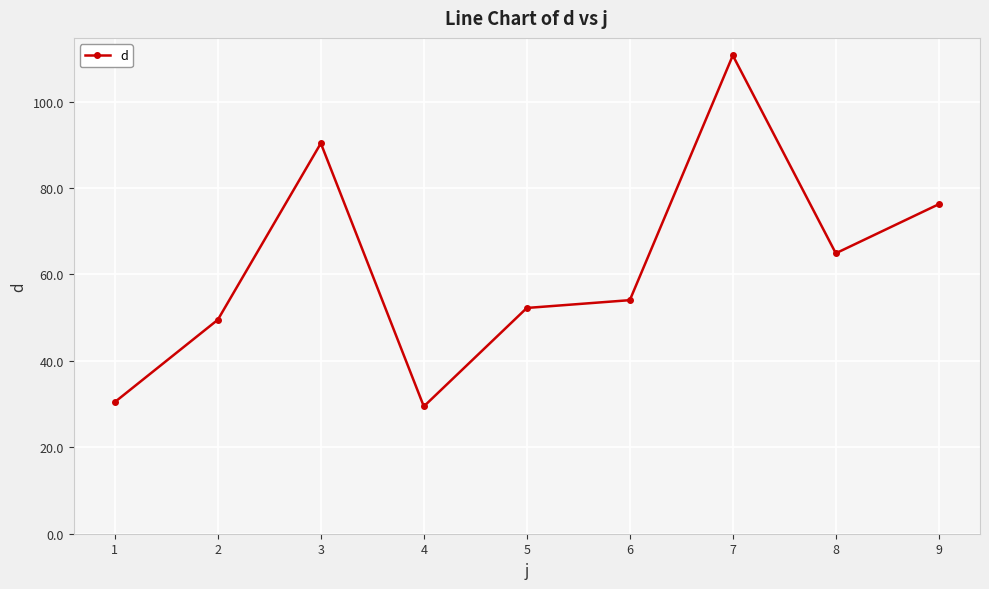

What is the minimum value shown in the chart?

29.5